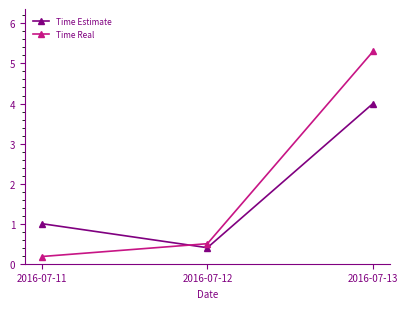

The Time Real series shows 5.3 at 2016-07-13. True or false?

True